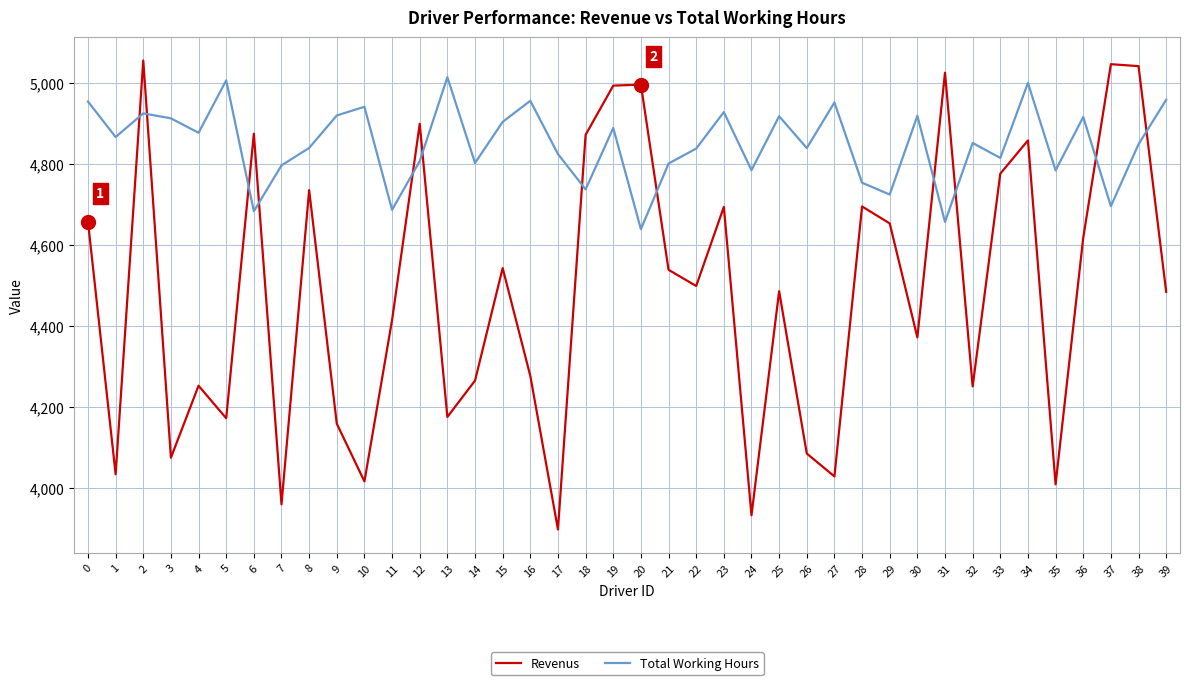

Where is the first local minimum for Total Working Hours?

1